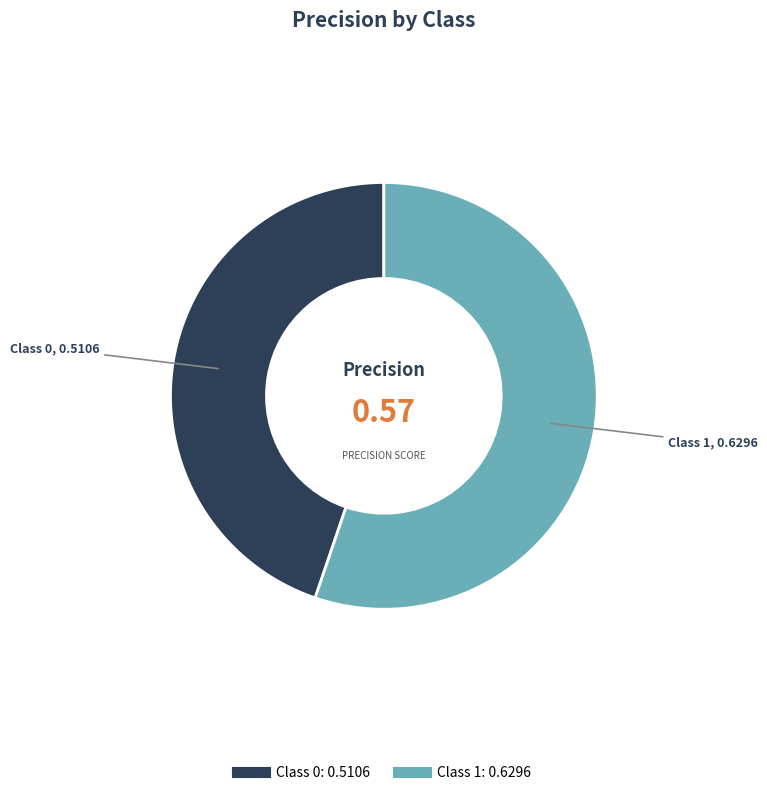

Is there a majority slice in this chart?

Yes